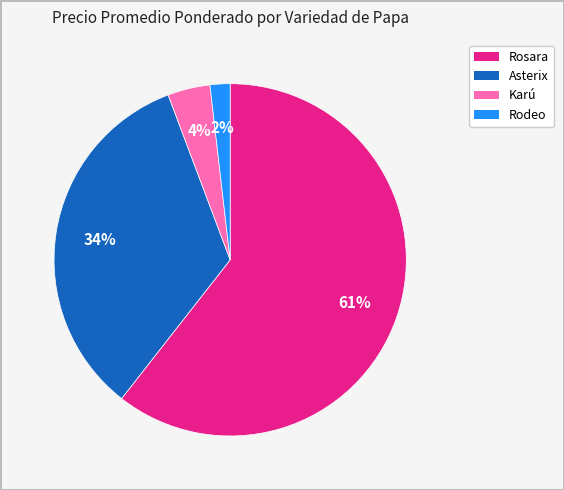

To the nearest percent, what is the average slice percentage?

25%